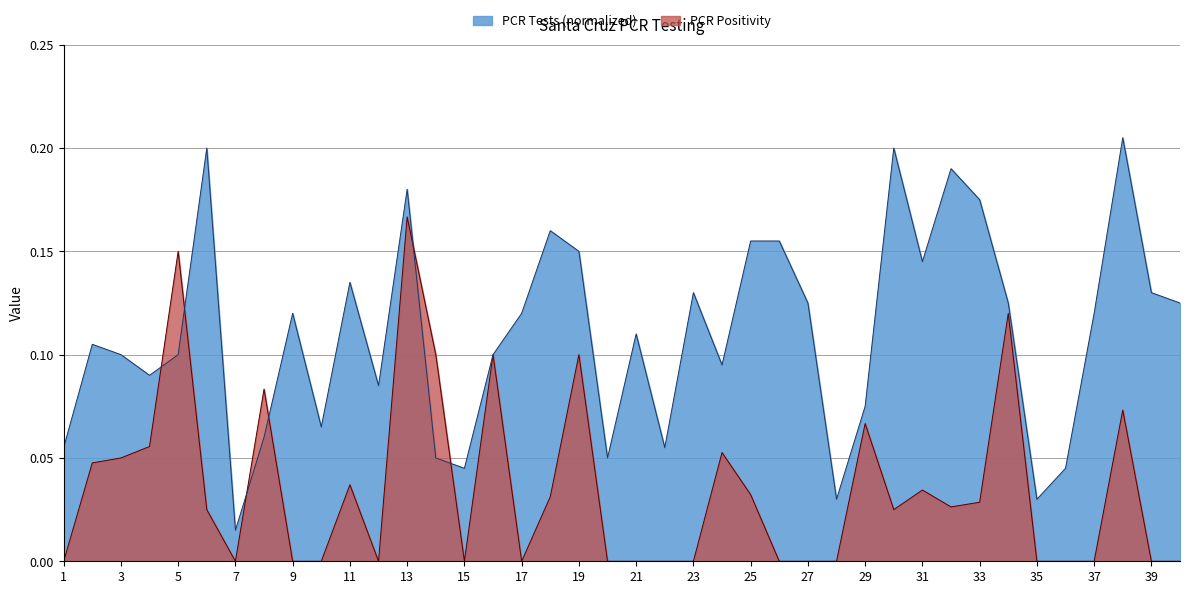

What is the greatest value displayed?

0.2